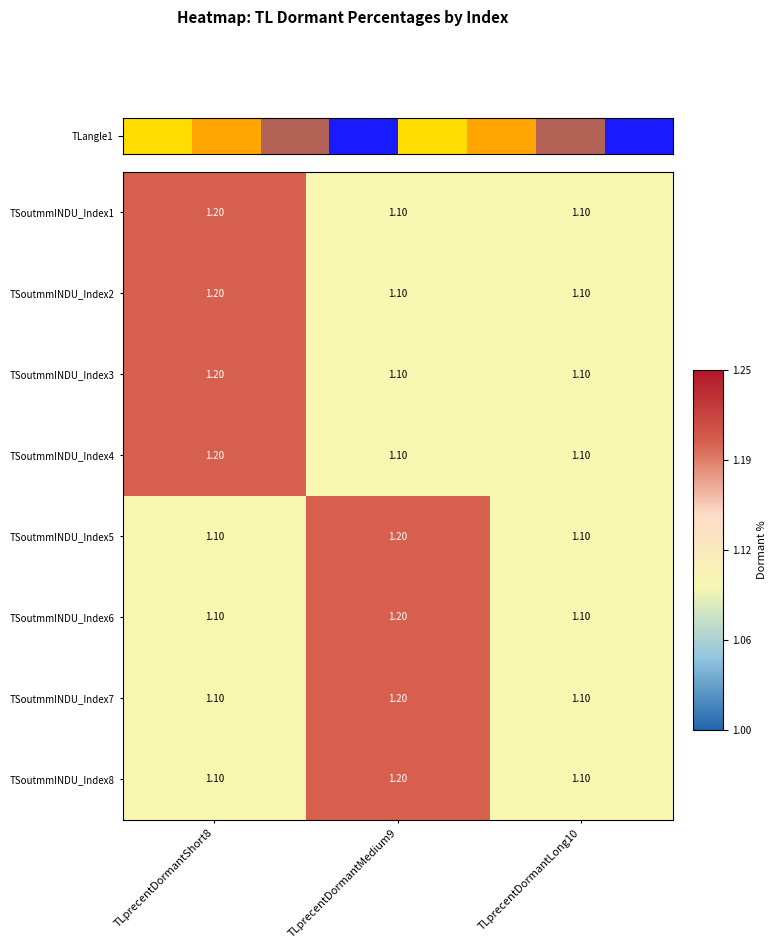

At how many categories does at least one series exceed 1?

3